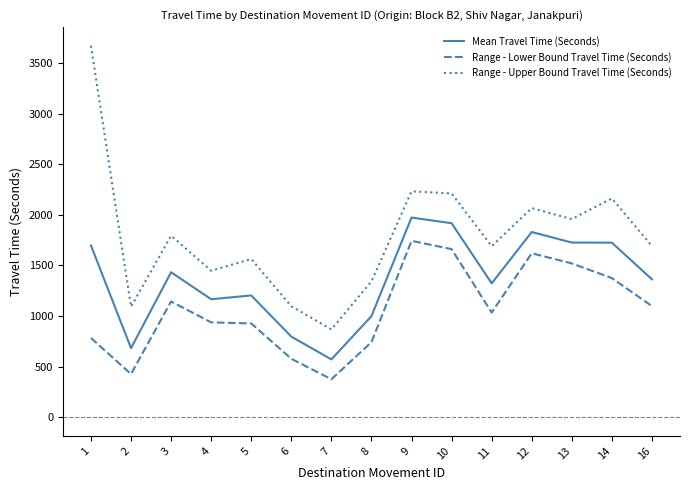

Which label corresponds to the smallest value in the chart?

7